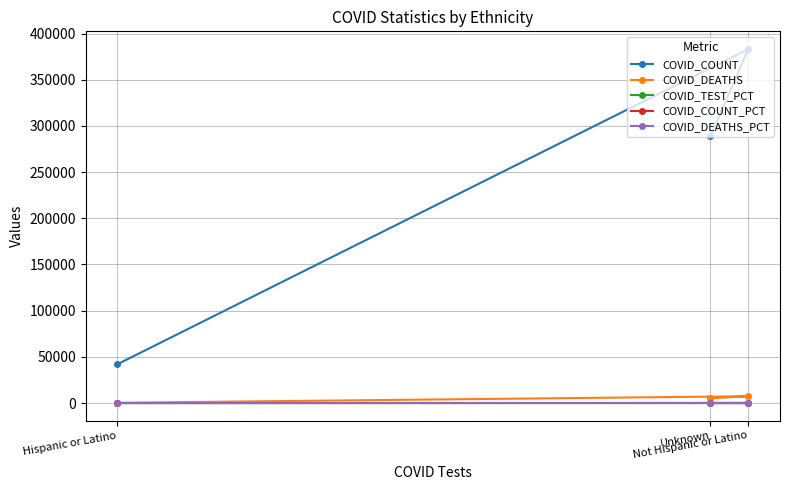

Which series has the largest total across all categories?

COVID_COUNT